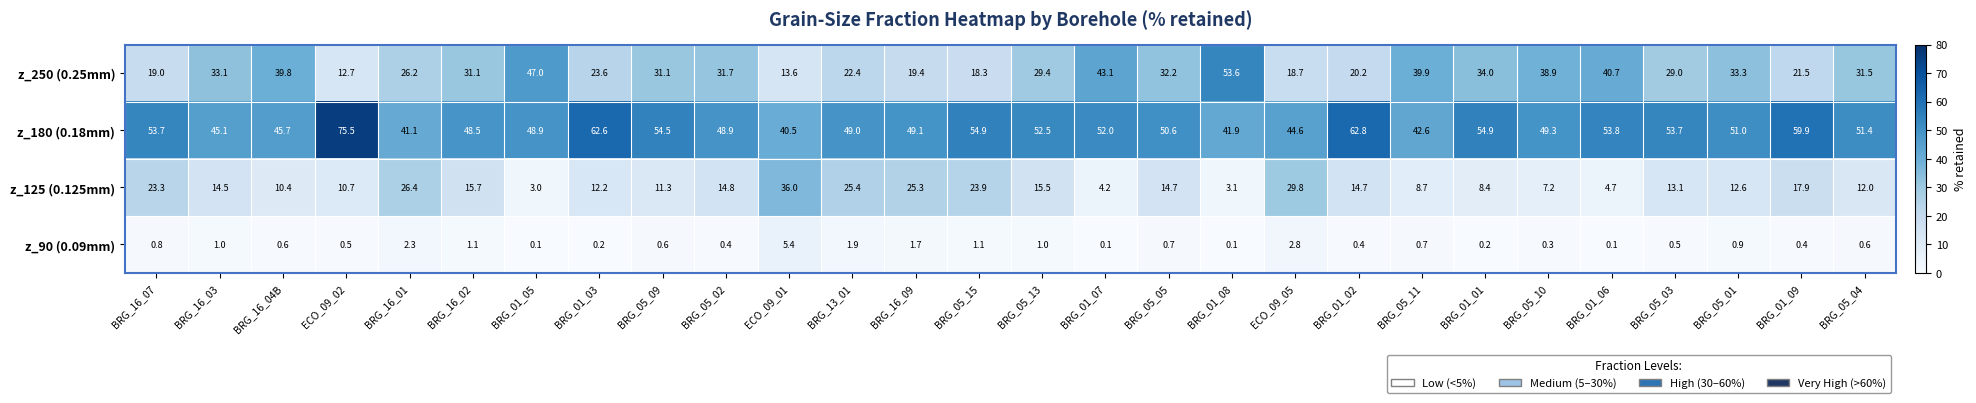

Is it true that z_125 (0.125mm) equals 15.9 at BRG_16_09?

False